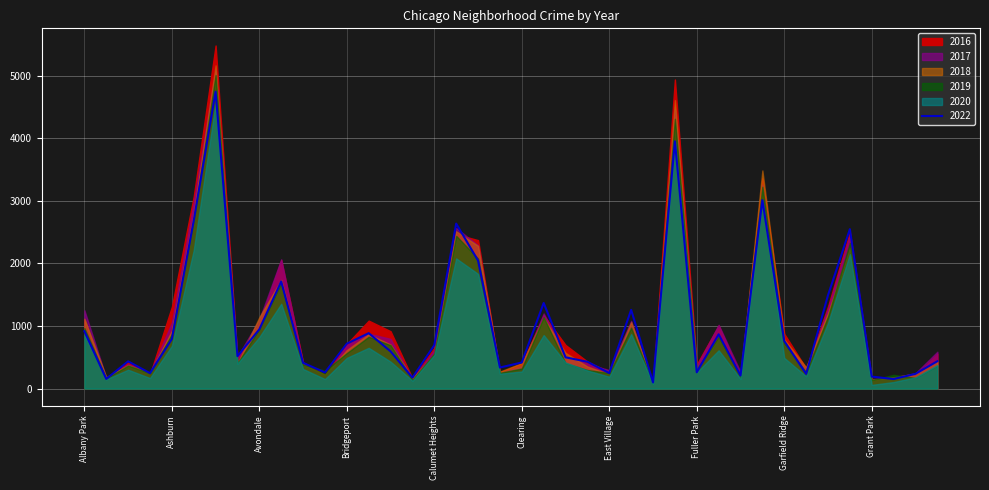

What is the average value of the 2020 series?

848